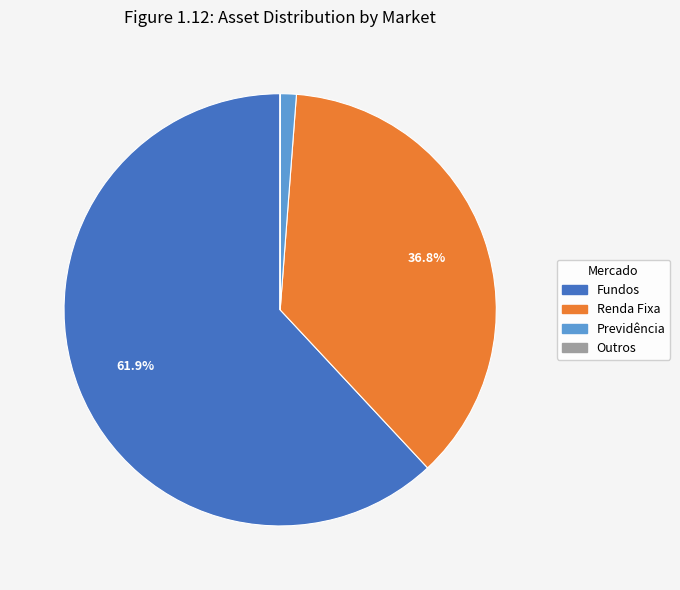

Does any single category account for the majority?

Yes